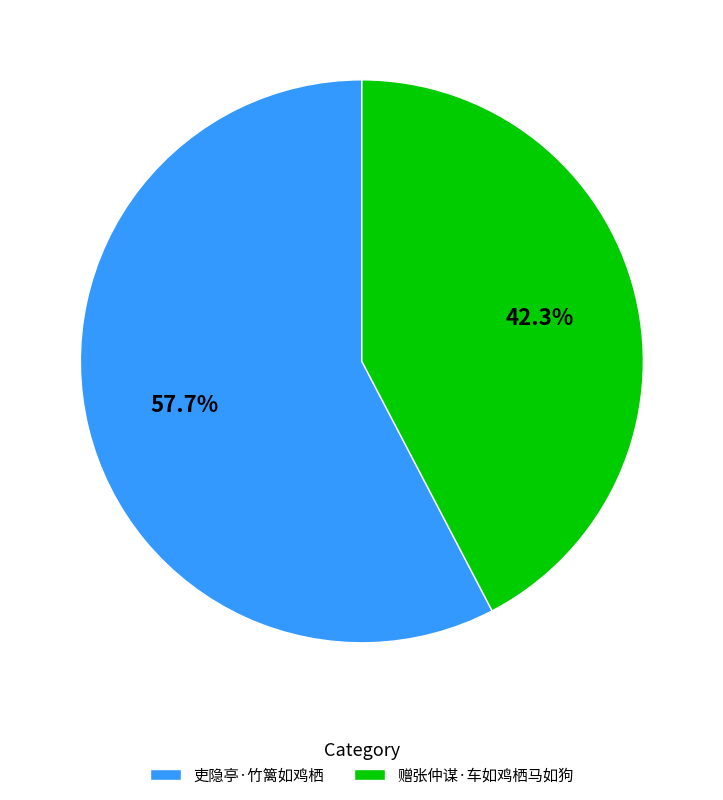

Rank the categories by value from highest to lowest.

吏隐亭·竹篱如鸡栖, 赠张仲谋·车如鸡栖马如狗